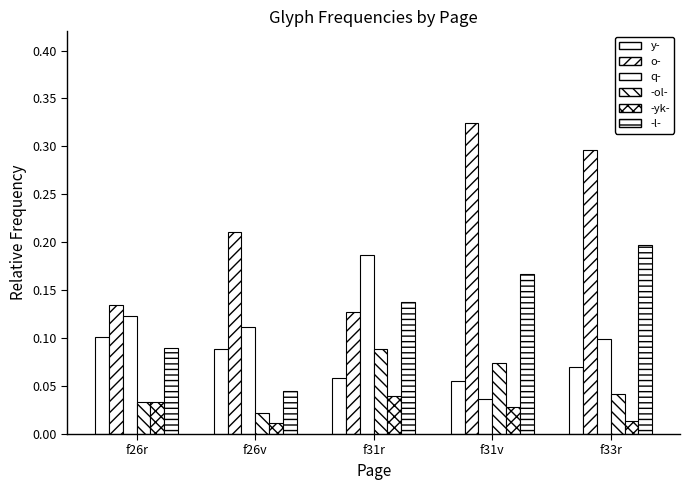

What is the sum of the -ol- values at f26v and f33r?

0.1